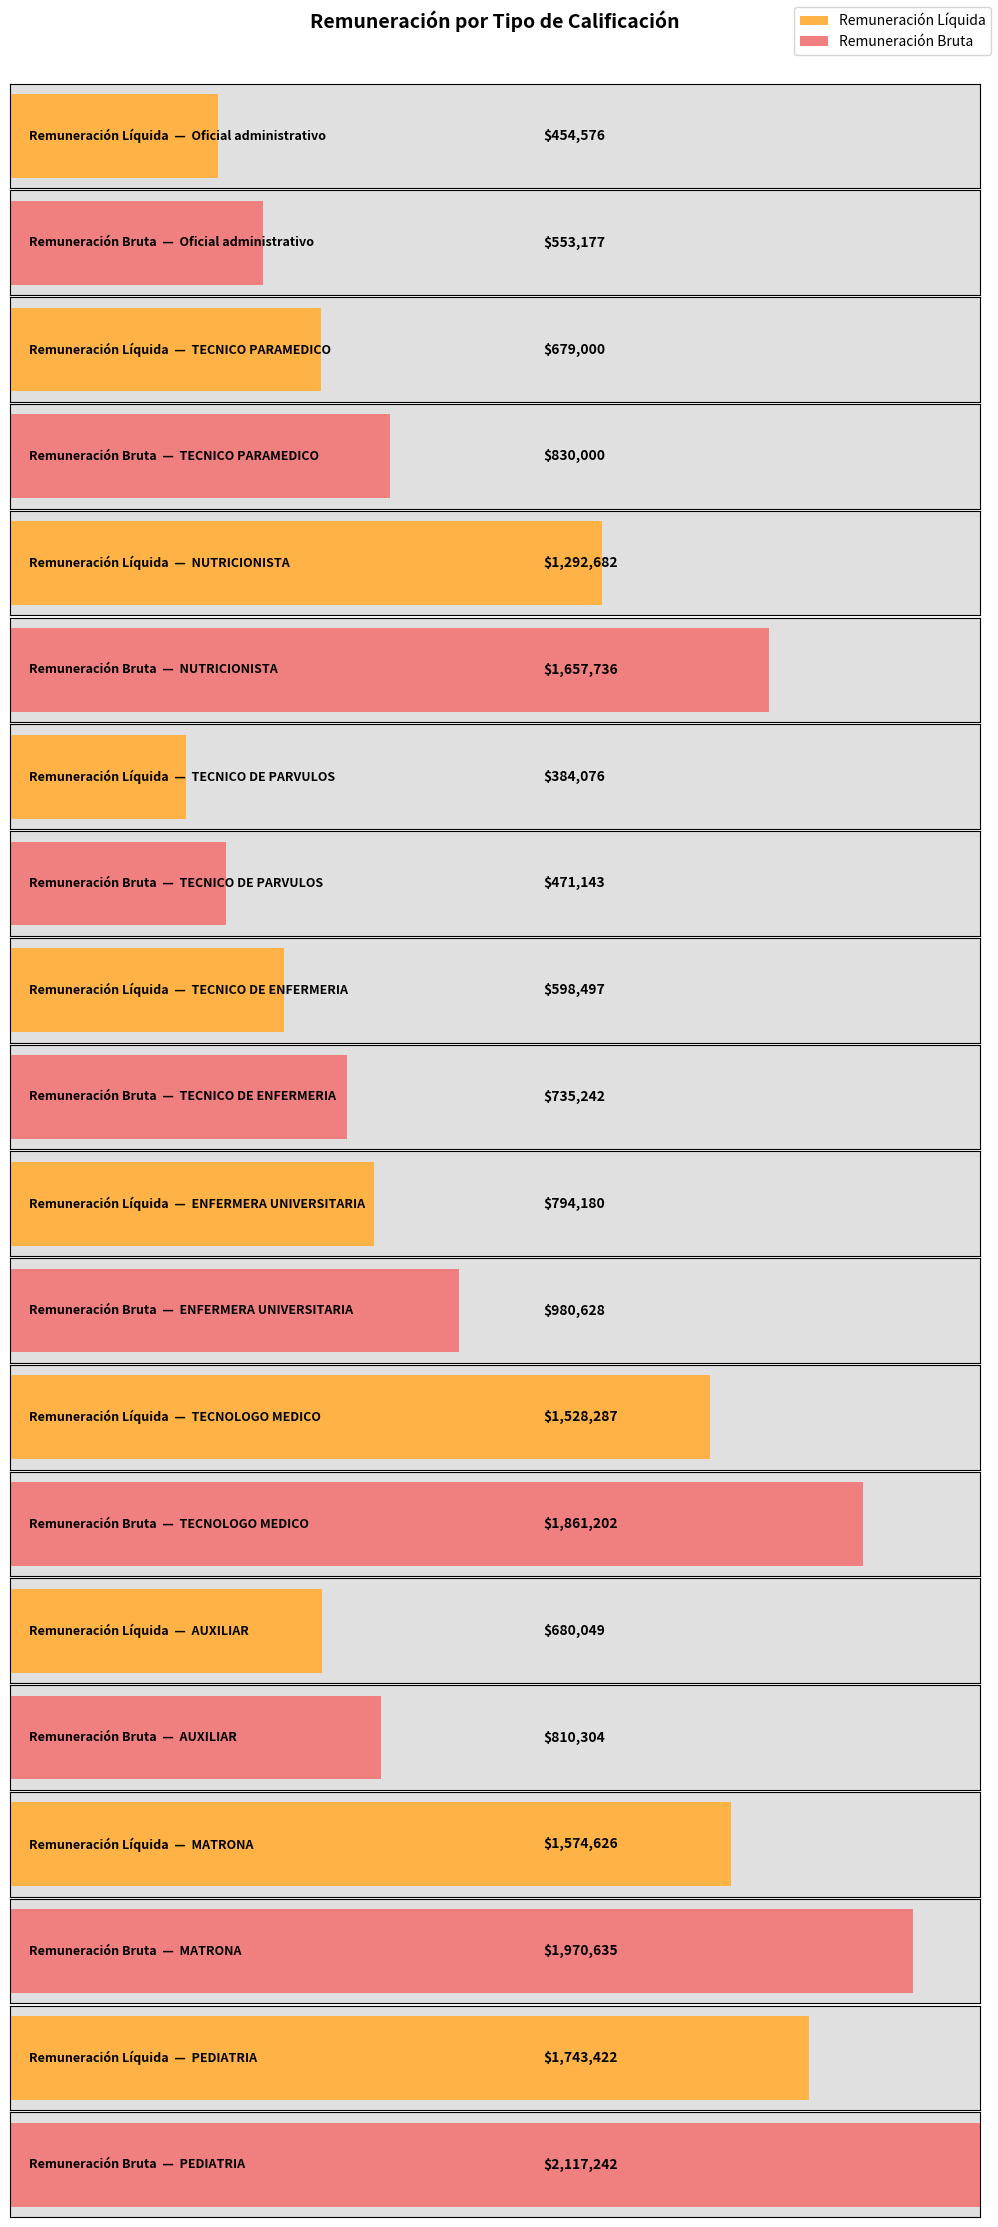

How many data points in remuliquida_mensual are above 855822?

4